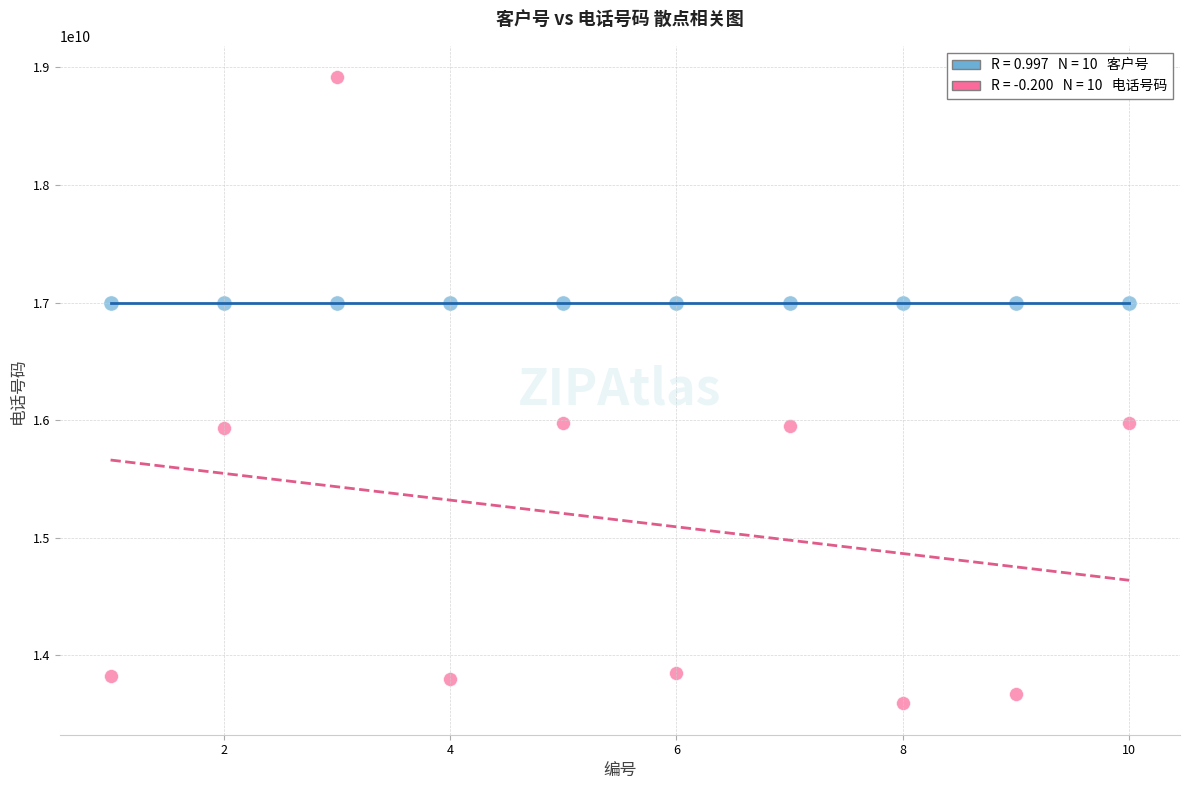

Across all data points, what is the range of X values (max minus min)?

9